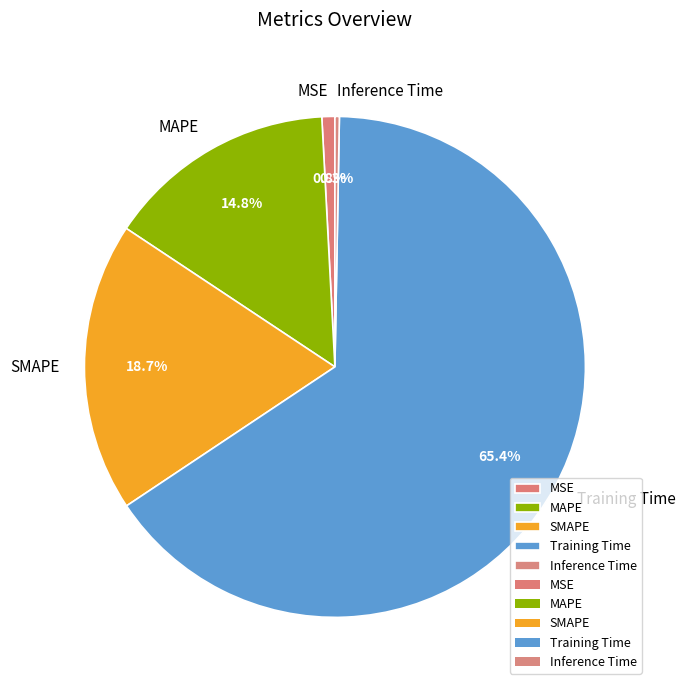

Combined, what portion of the pie is MAPE and Training Time?

80.2%